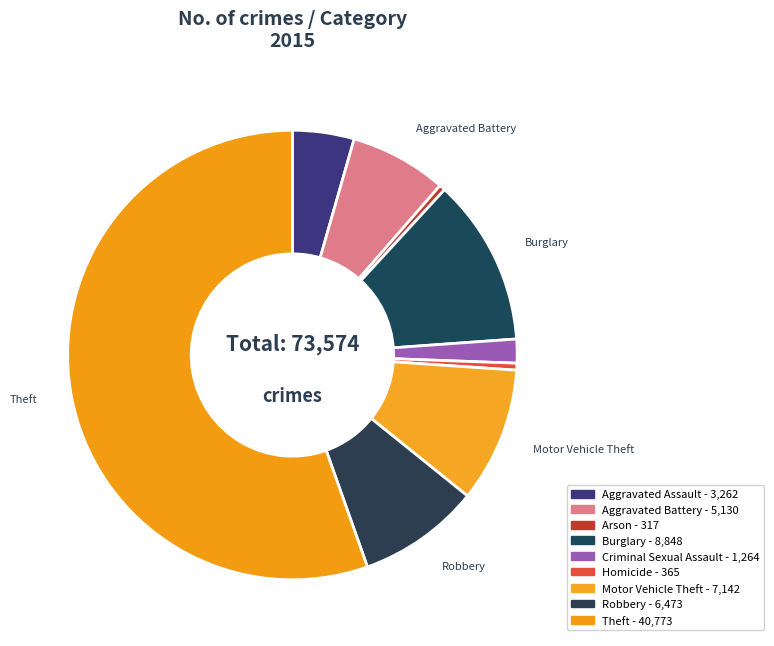

What percentage is the Aggravated Assault slice, to the nearest percent?

4%